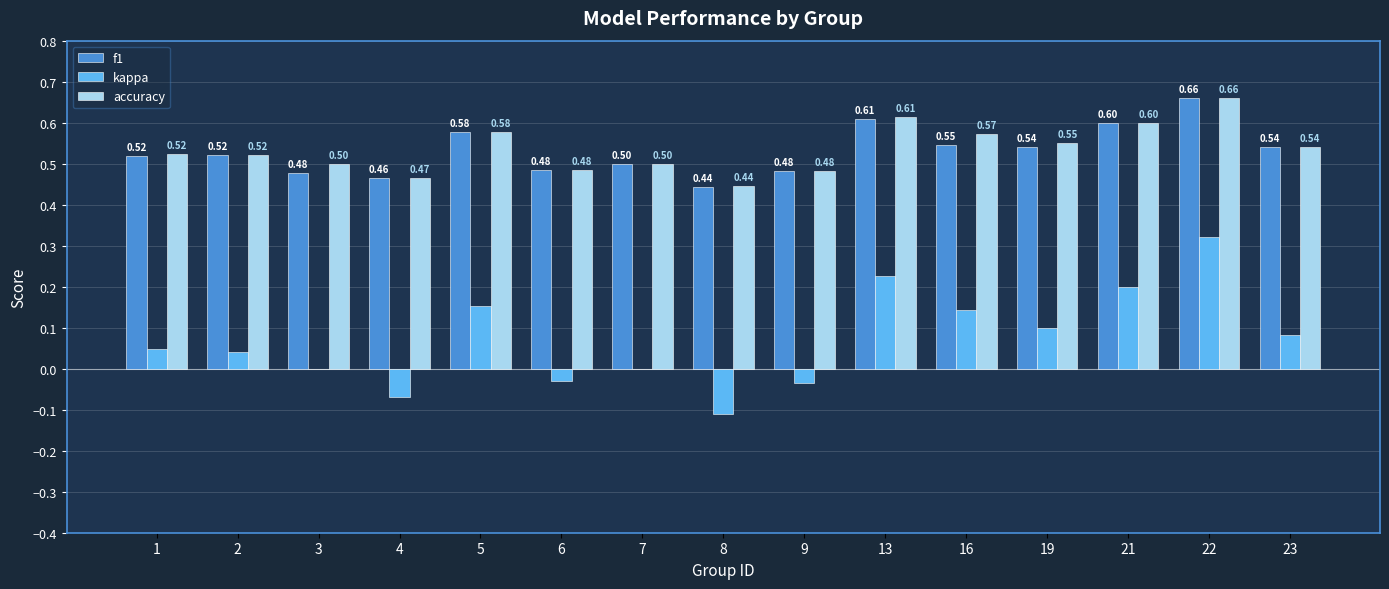

How many groups of bars are there?

15